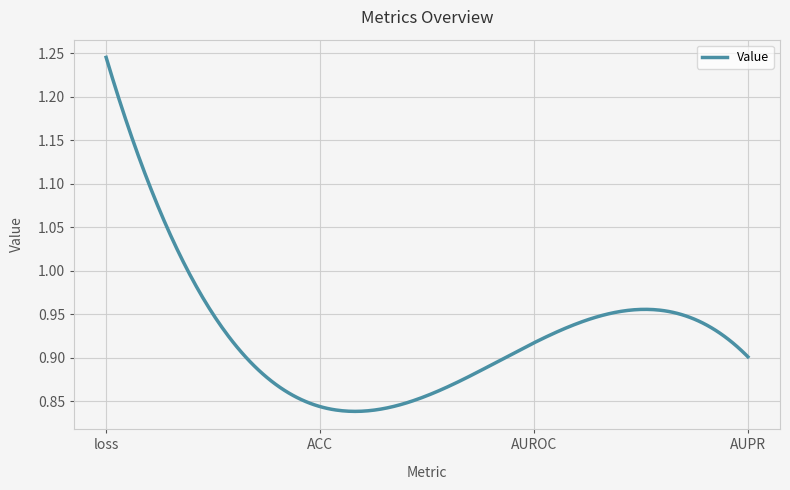

Does the chart have visible grid lines?

Yes